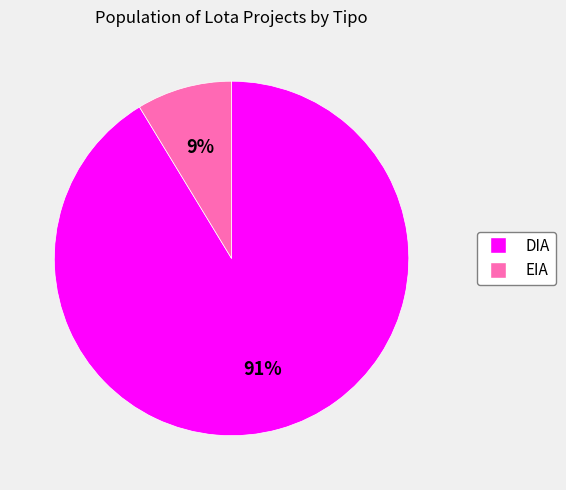

To the nearest percent, what is the average slice percentage?

50%